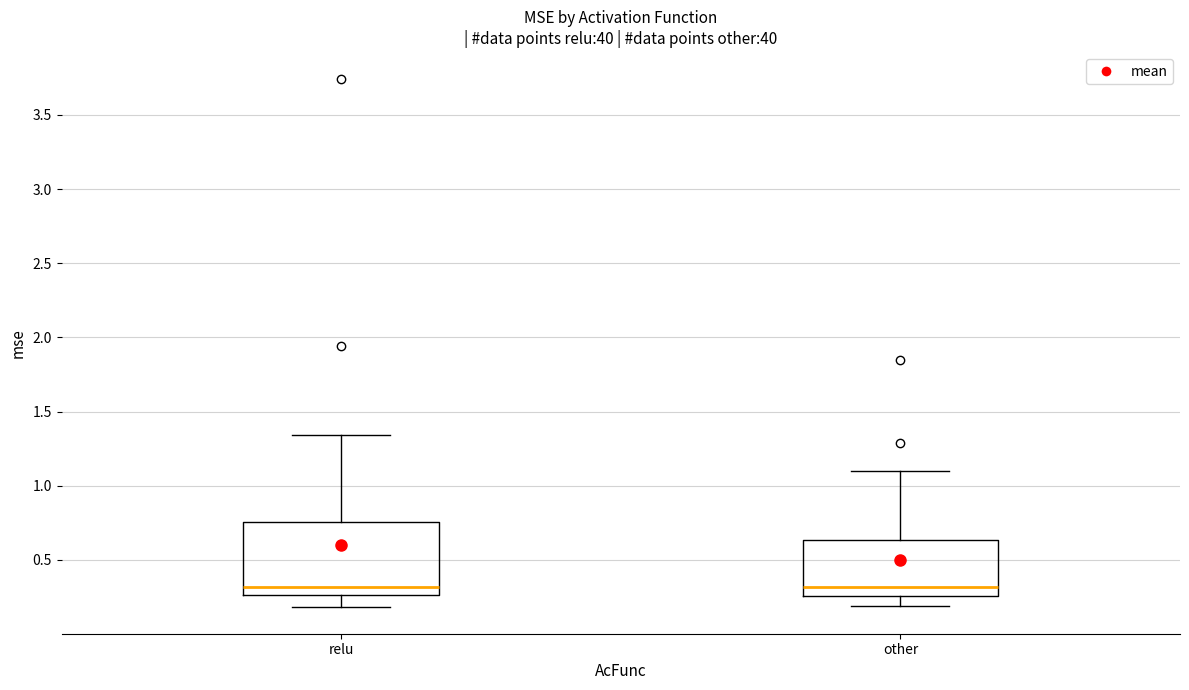

Where is the lower edge of the box for relu on the y-axis? The values are not printed on the chart, so give them approximately, as read against the axis.

0.25